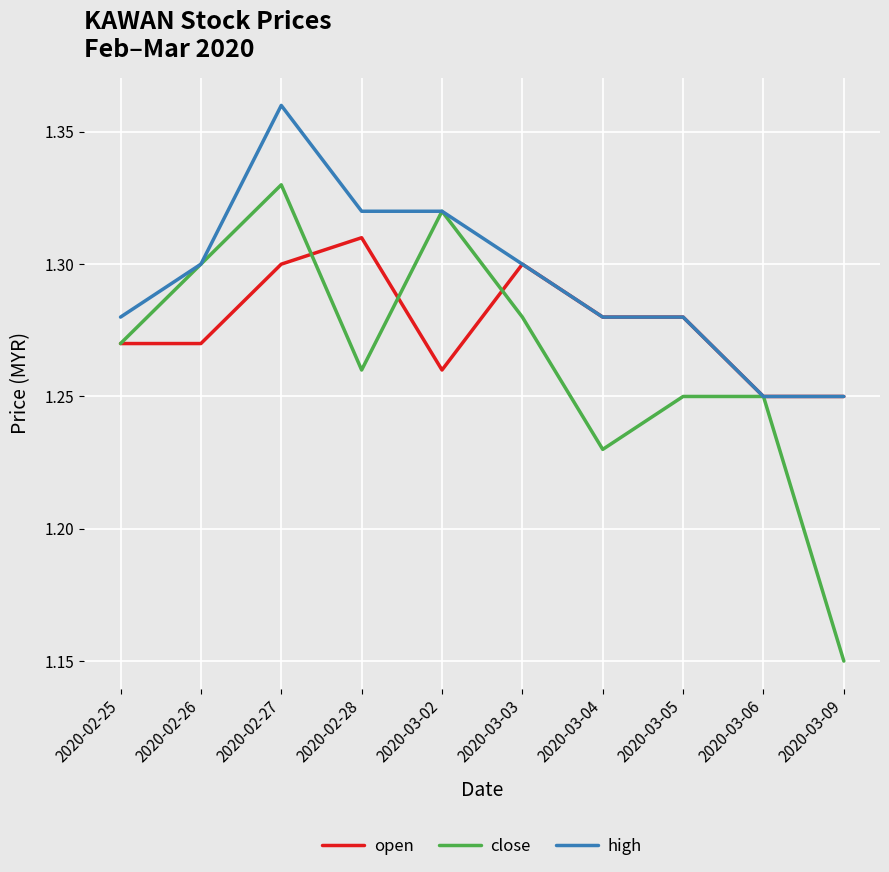

Count the number of categories in the chart.

10